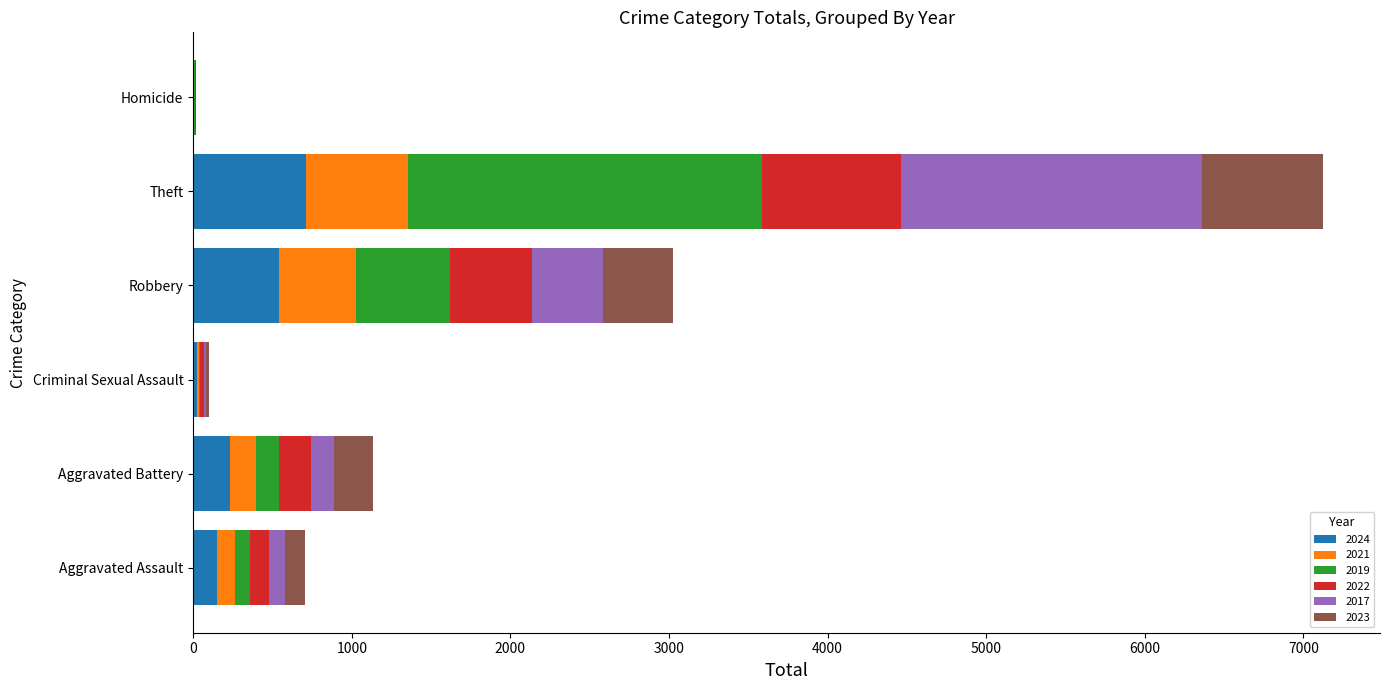

What is the total value across all series at Theft?

7127